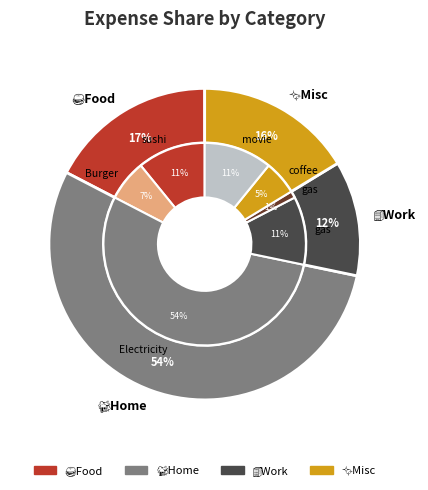

Between Burger and coffee, which is larger?

Burger